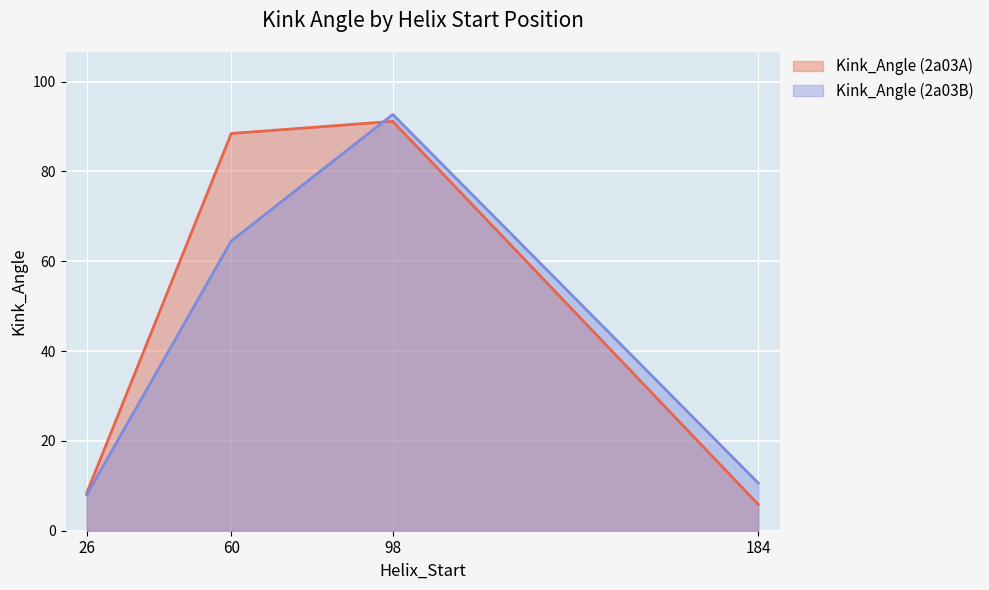

What is the difference between the maximum and minimum values in the Kink_Angle (2a03A) series?

85.3